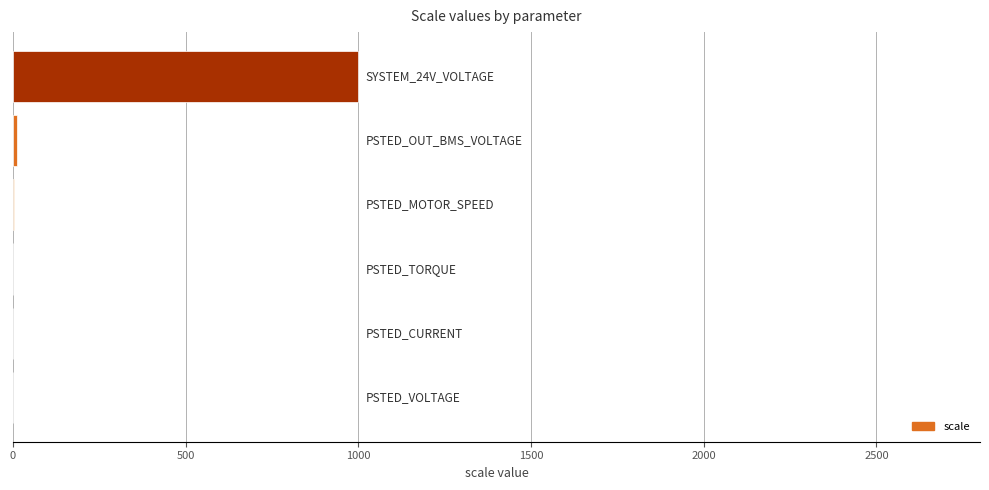

What is the greatest value displayed?

1000.0